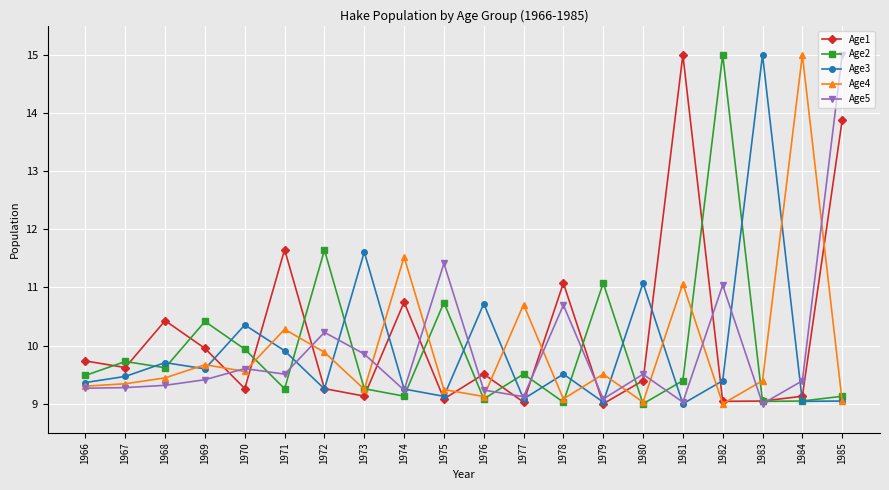

What is the greatest value displayed?

15.0